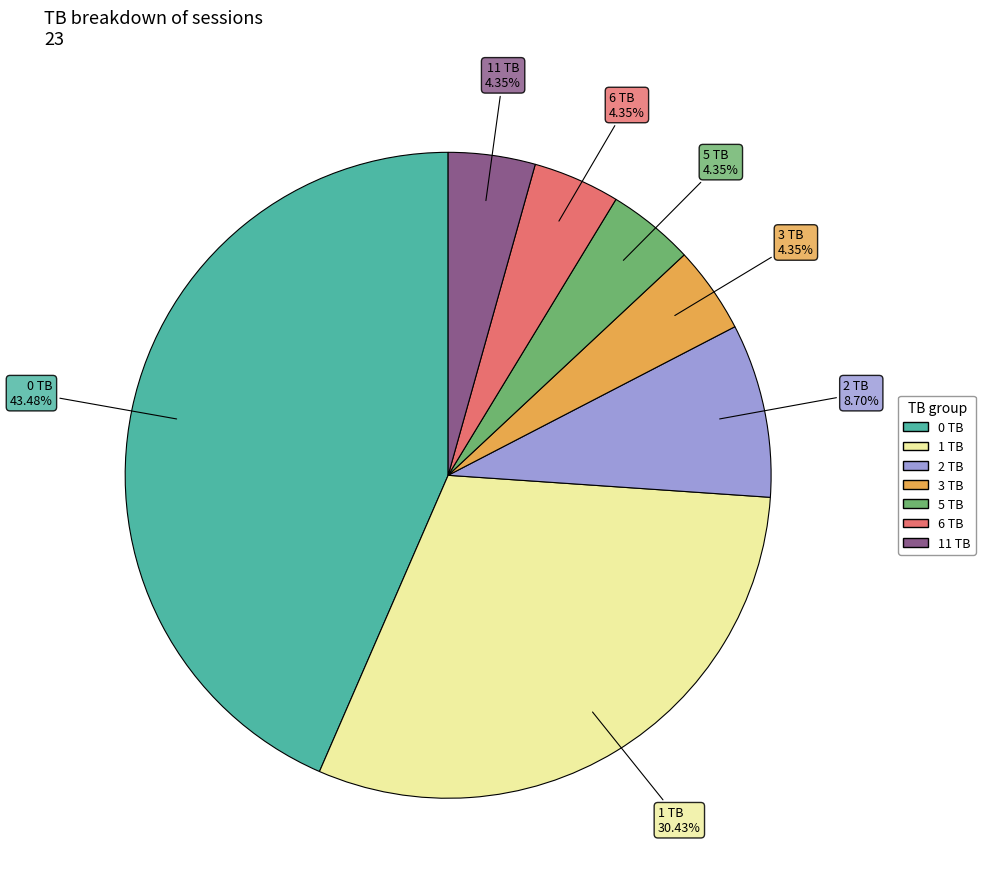

Is there a majority slice in this chart?

No